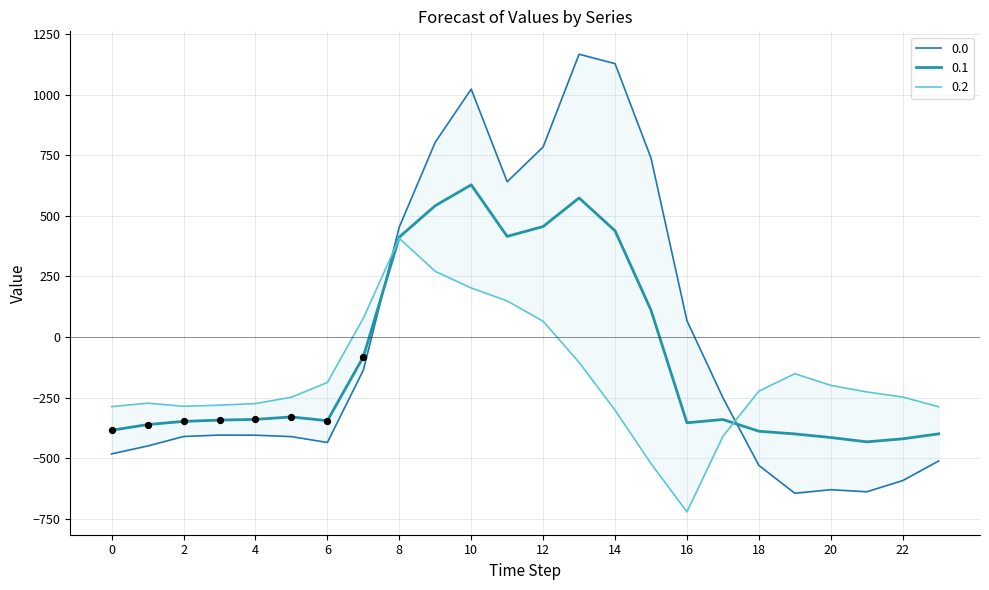

What are all the series names shown in the legend?

0.0, 0.1, 0.2